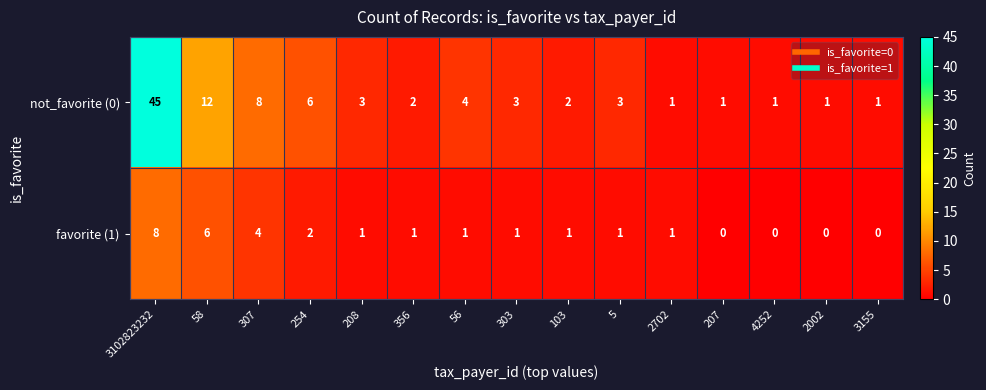

At which label does not_favorite (0) first exceed 3?

3102823232